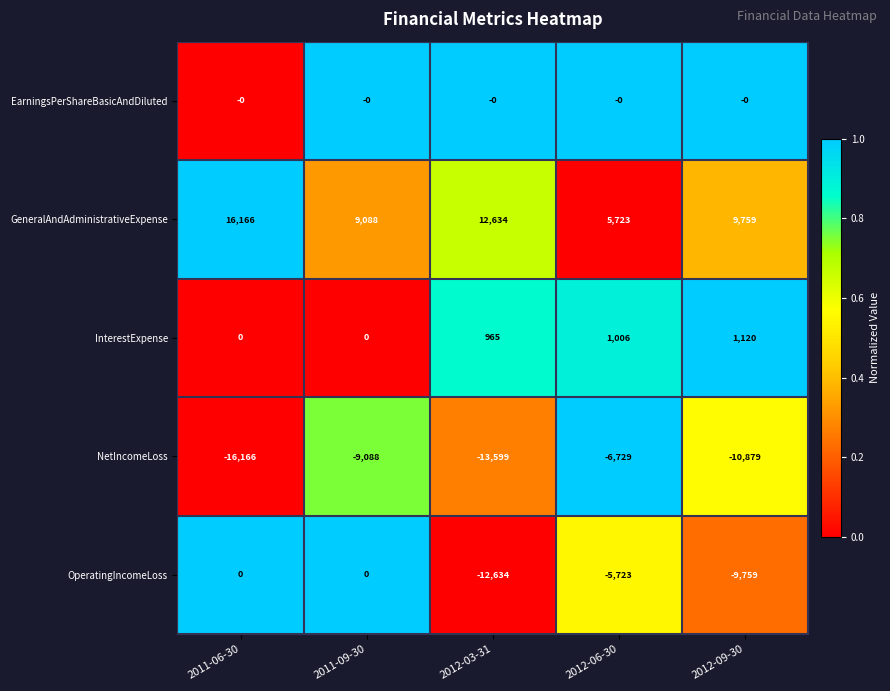

The value of InterestExpense at 2012-09-30 is 1120. True or false?

True